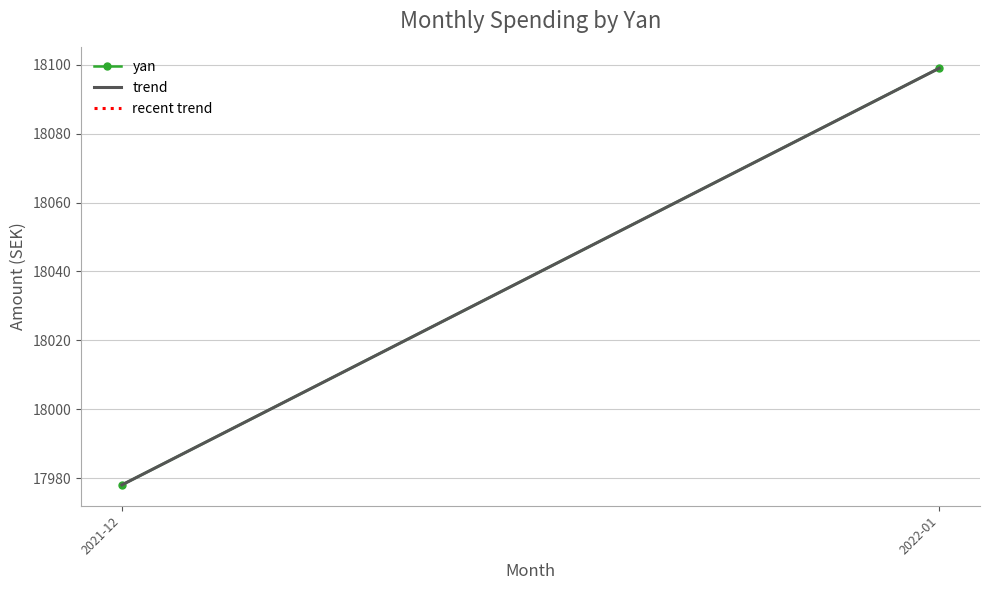

List the labels in order of trend value, smallest first.

2021-12, 2022-01